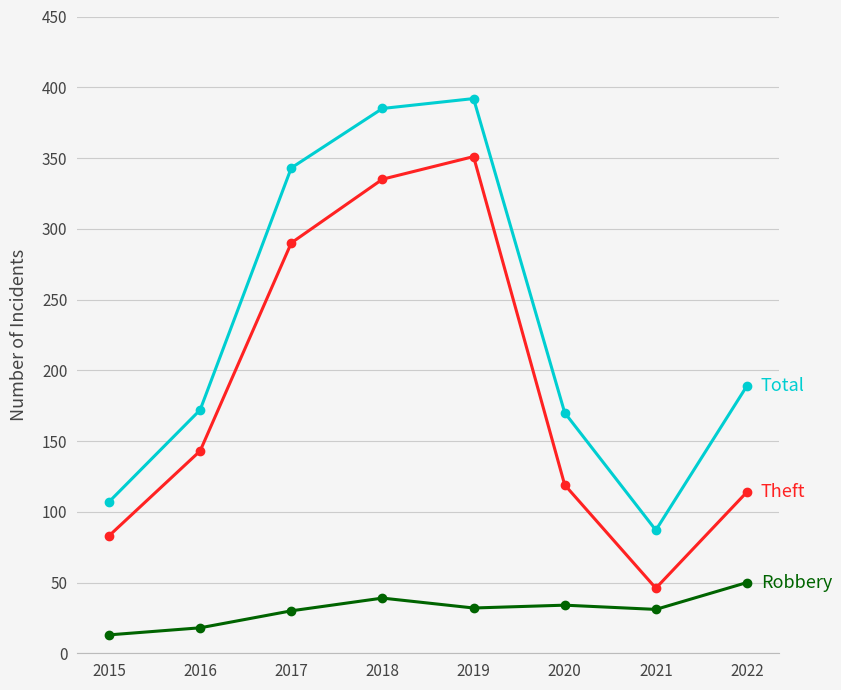

What is the spread (max minus min) of values at 2018?

346